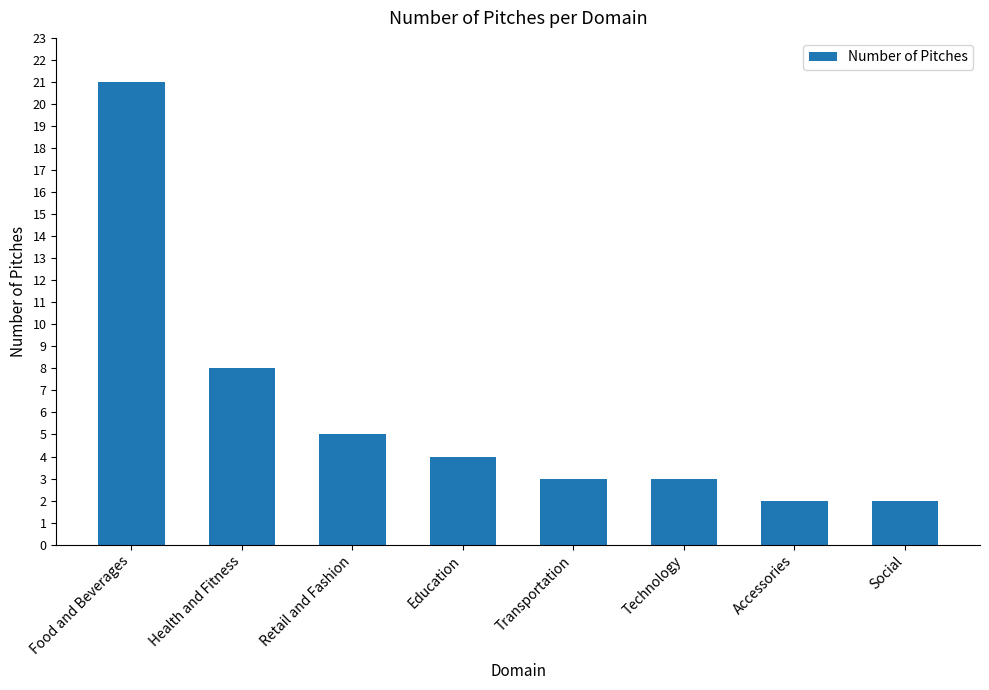

What is the label of the 4th bar from the right?

Transportation